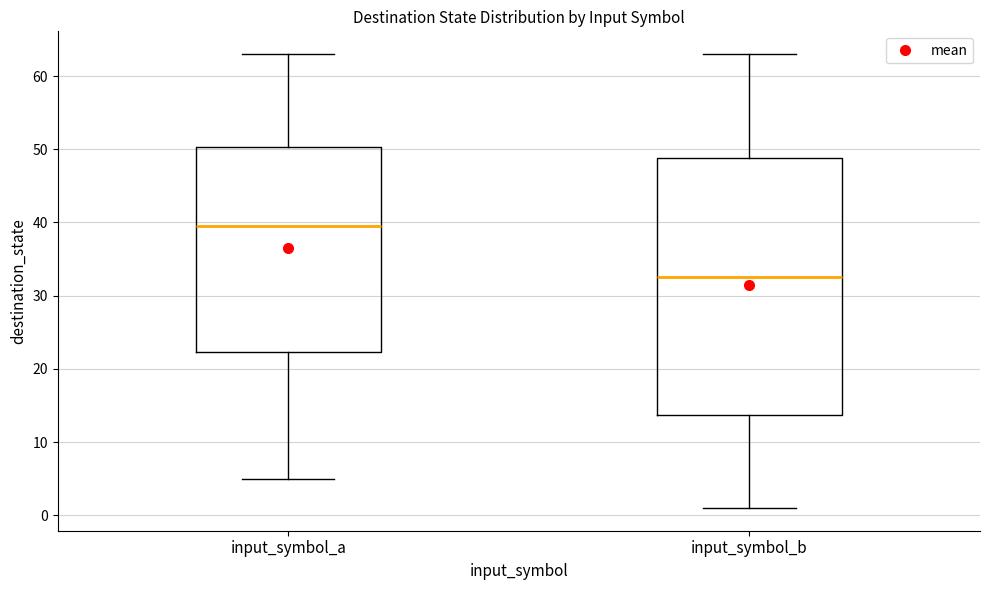

Comparing the boxes themselves (not the whiskers), which one is the tallest?

input_symbol_b